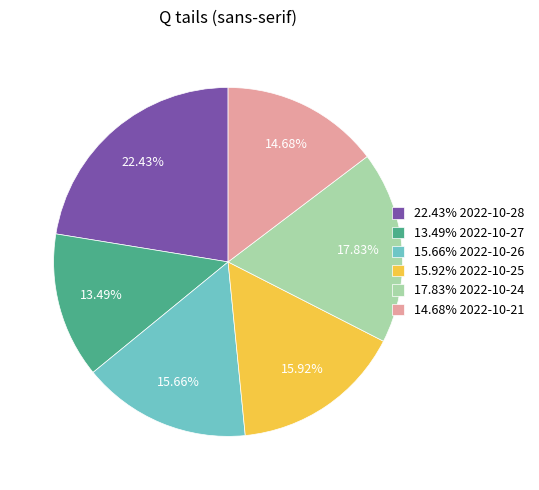

Between 15.66% 2022-10-26 and 14.68% 2022-10-21, which is larger?

15.66% 2022-10-26